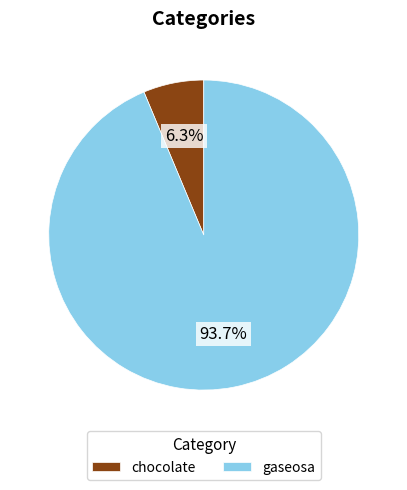

How many segments does this pie chart have?

2